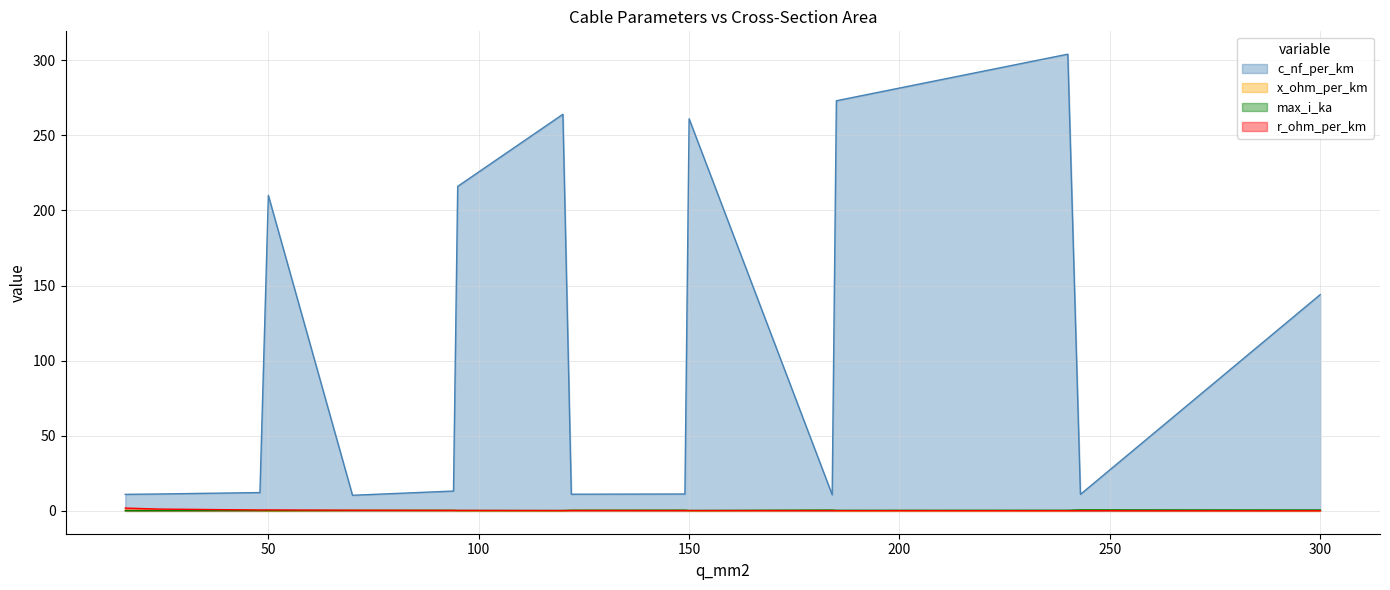

What is the spread (max minus min) of values at 185?

272.9